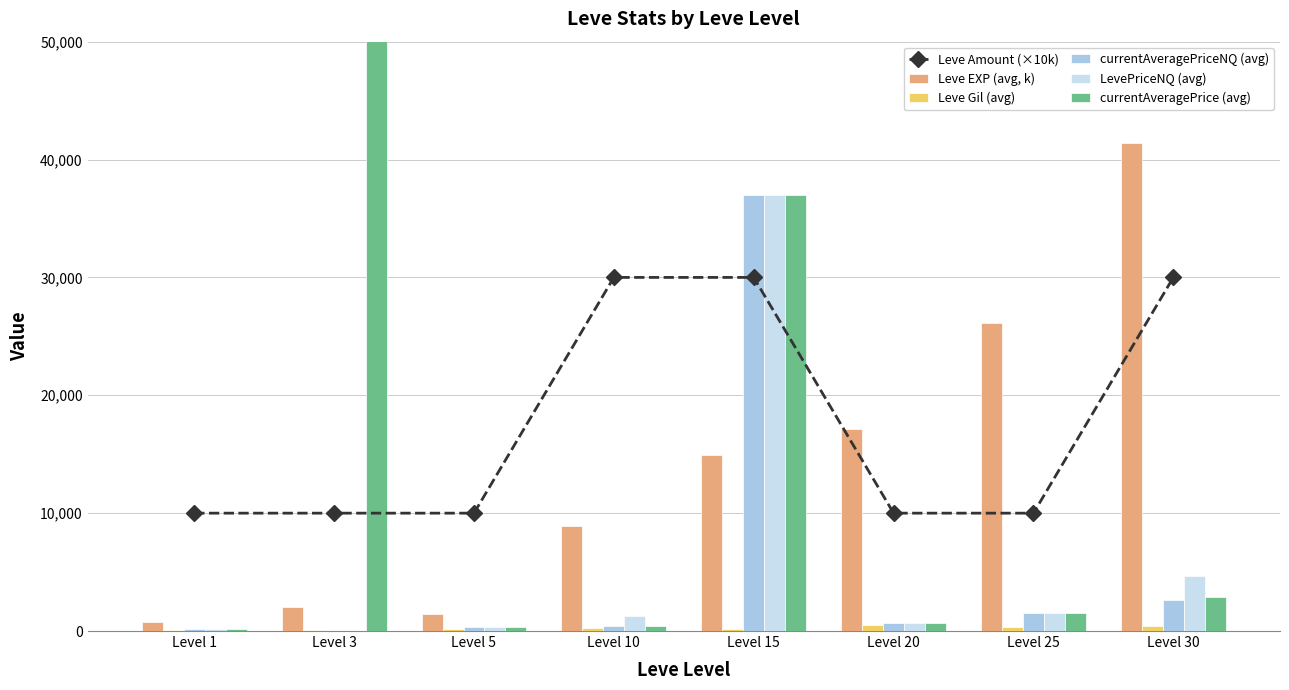

How many data points in Leve Amount (×10k) are above 10000?

3